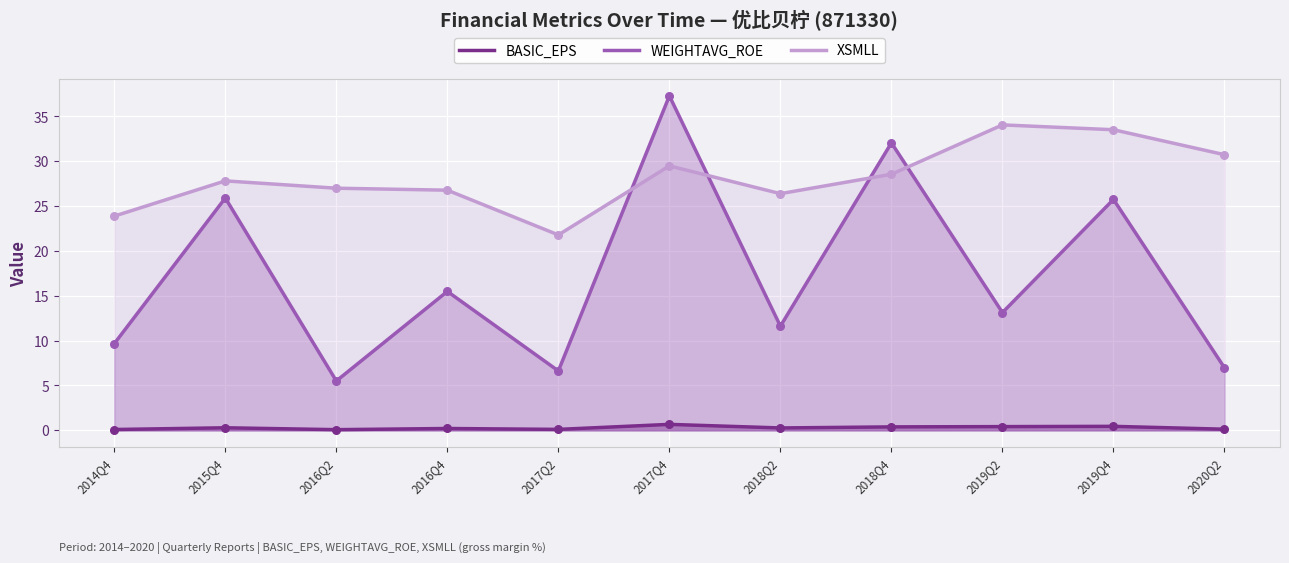

Which series has the widest spread of Y values?

WEIGHTAVG_ROE